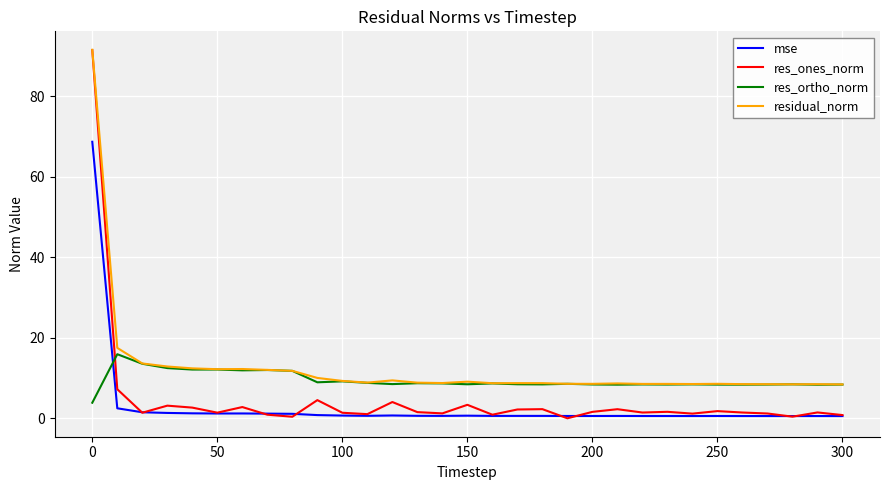

How many distinct data groups are displayed?

4